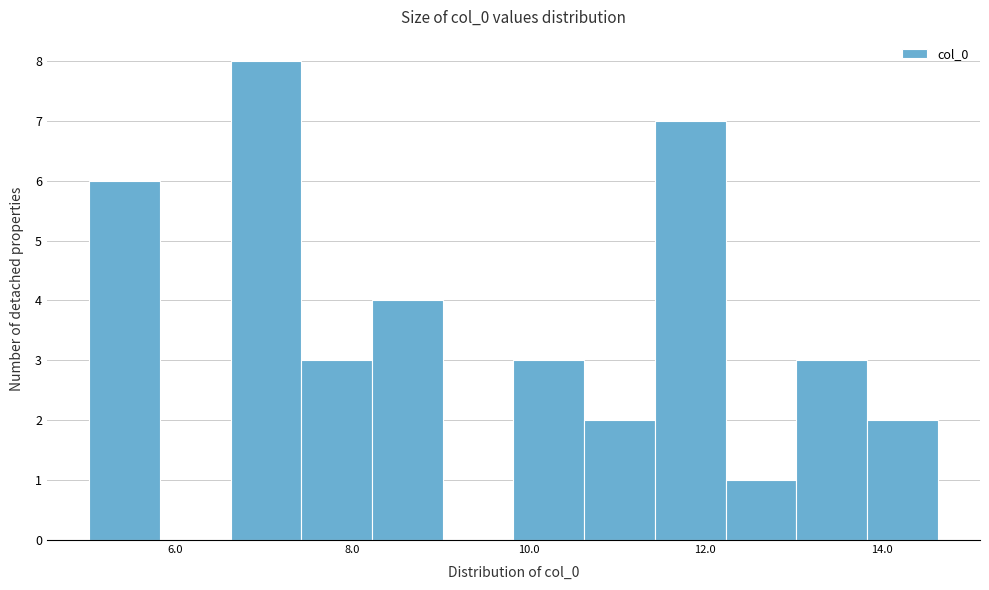

Reading left to right, list every bar in this chart as the range it spans on the x-axis followed by its height. Neither the bar edges nor the heights are printed on the chart, so give them approximately, as read against the axes.

5.0 to 5.8: 6
5.8 to 6.6: 0
6.6 to 7.4: 8
7.4 to 8.2: 3
8.2 to 9.0: 4
9.0 to 9.8: 0
9.8 to 10.6: 3
10.6 to 11.4: 2
11.4 to 12.2: 7
12.2 to 13.0: 1
13.0 to 13.8: 3
13.8 to 14.6: 2